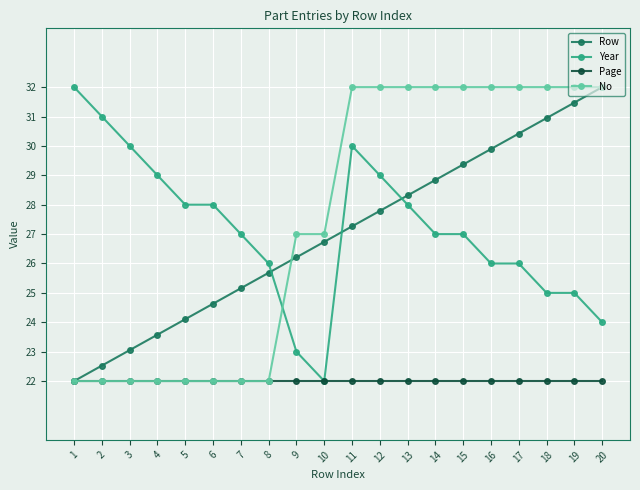

Where does the Row series first go above 27?

11